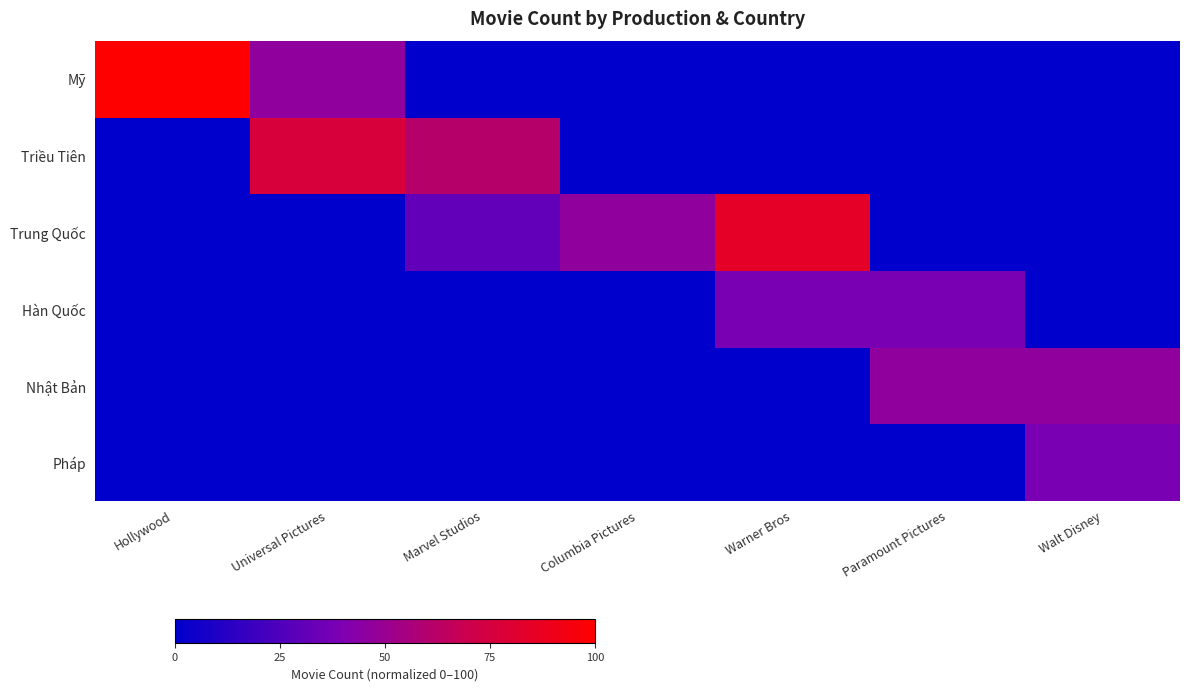

At how many categories does at least one series exceed 68?

3